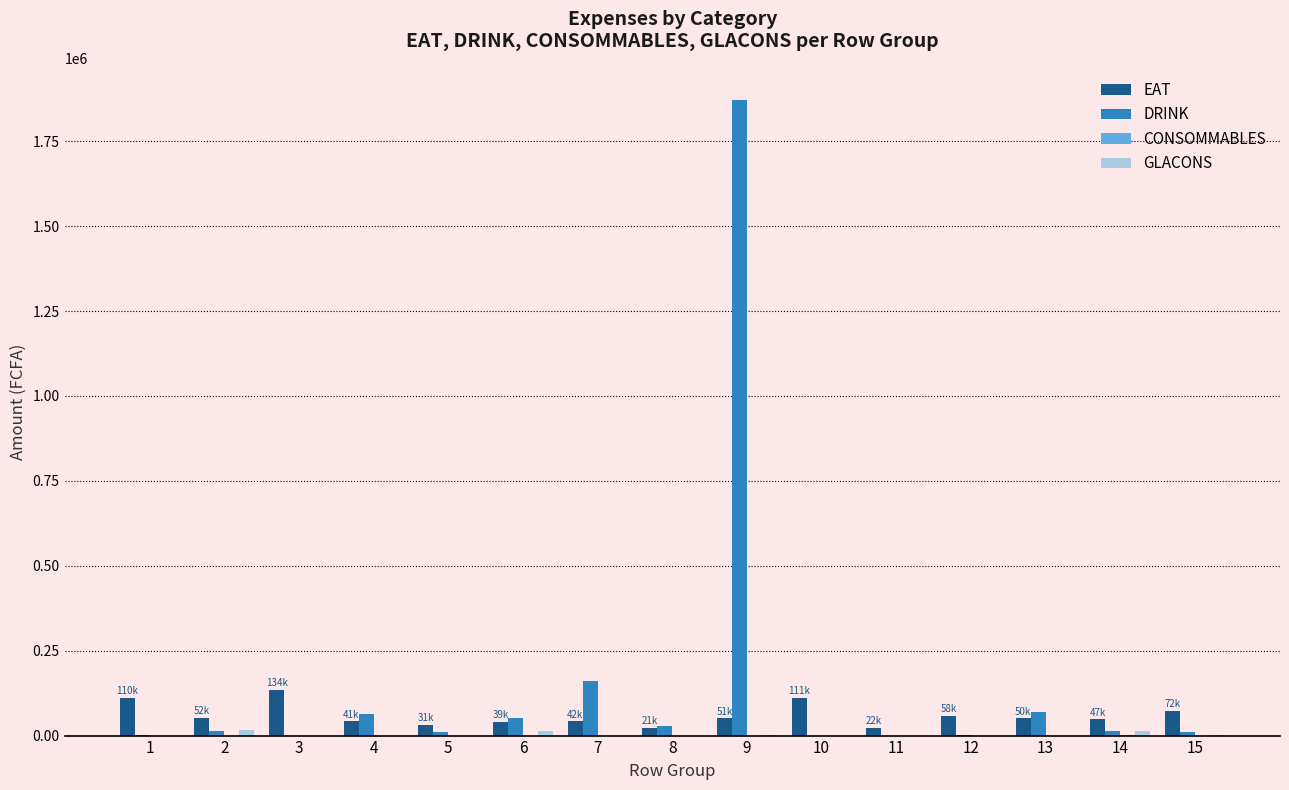

What is the maximum value for EAT?

134400